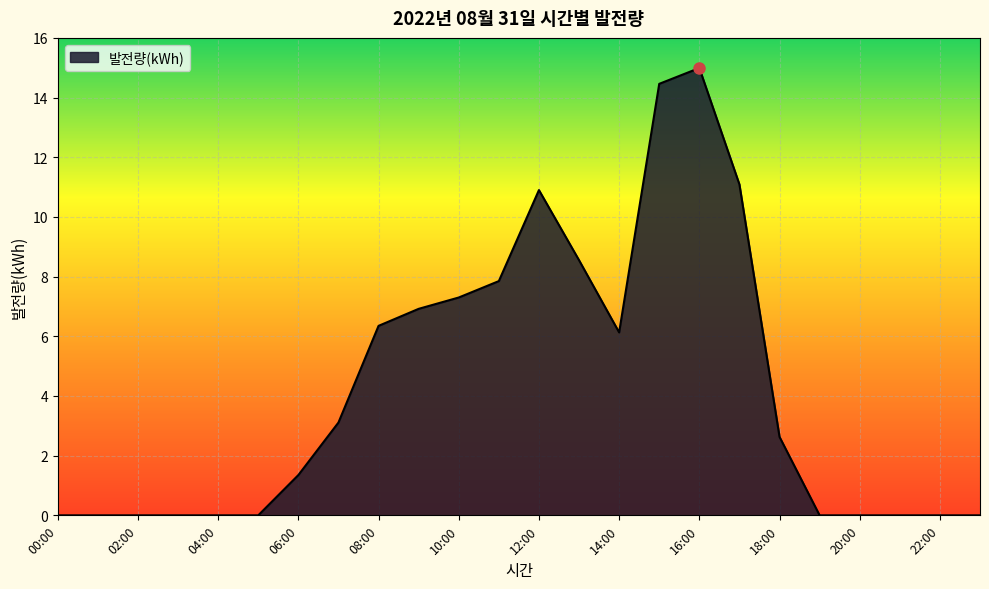

What is the maximum value shown in the chart?

15.0